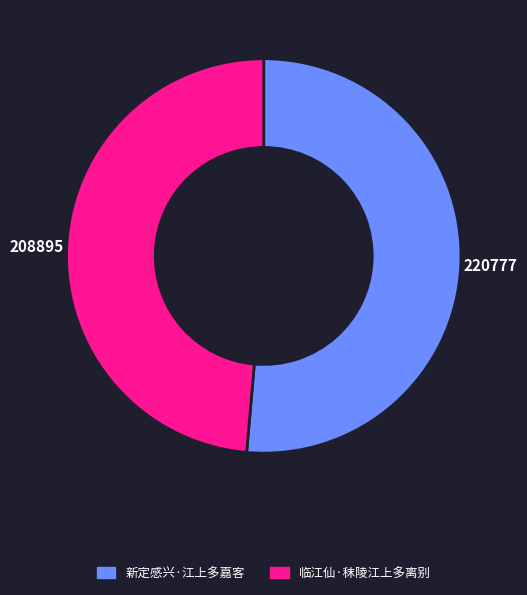

Is the sum of 临江仙·秣陵江上多离别 and 新定感兴·江上多嘉客 greater than half?

Yes